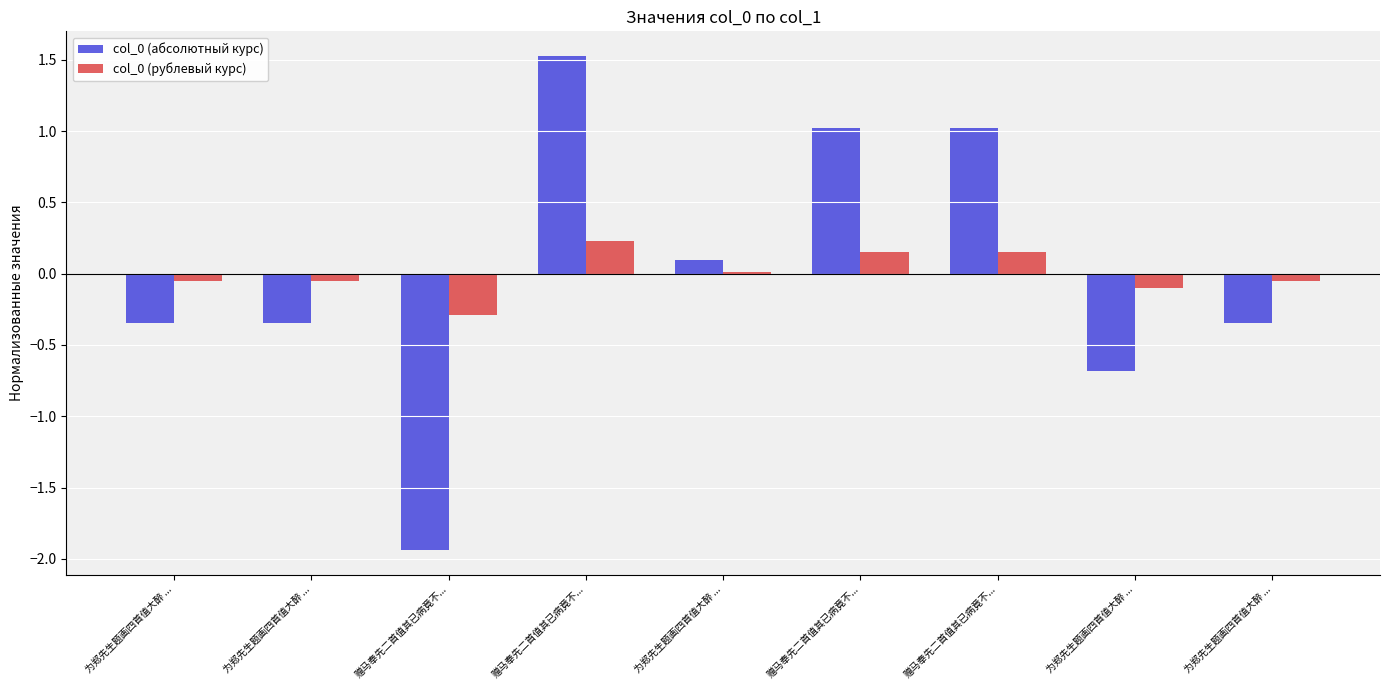

List the series in order of their peak value, lowest first.

col_0 (рублевый курс), col_0 (абсолютный курс)